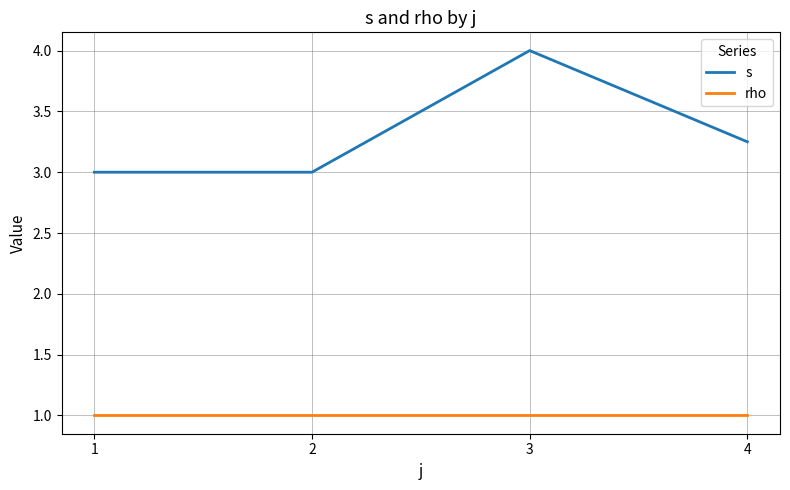

Does the chart display data point markers on the line(s)?

No